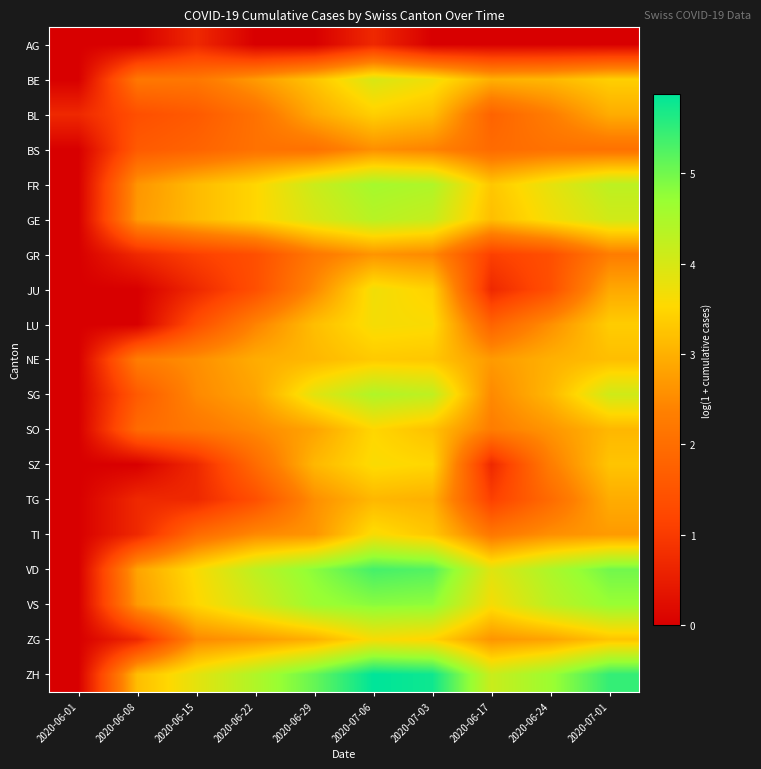

Rank the series at 2020-06-22 from lowest to highest value.

AG, GR, JU, TG, SZ, BL, BS, LU, SO, TI, BE, ZG, SG, NE, FR, GE, VS, VD, ZH